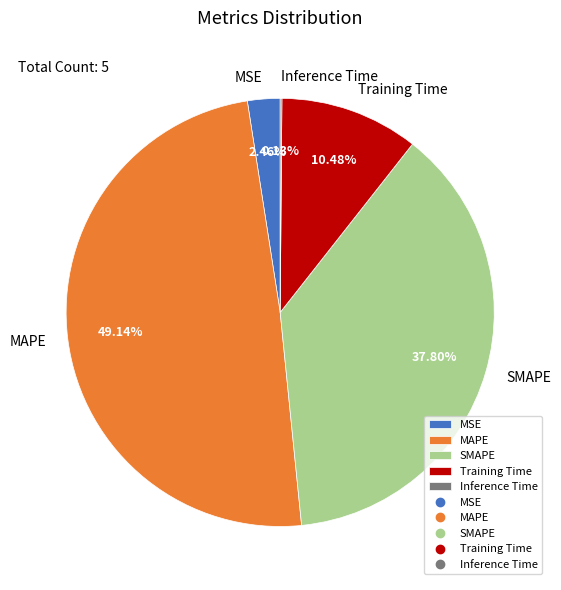

Is it true that SMAPE is 50% of the pie?

False